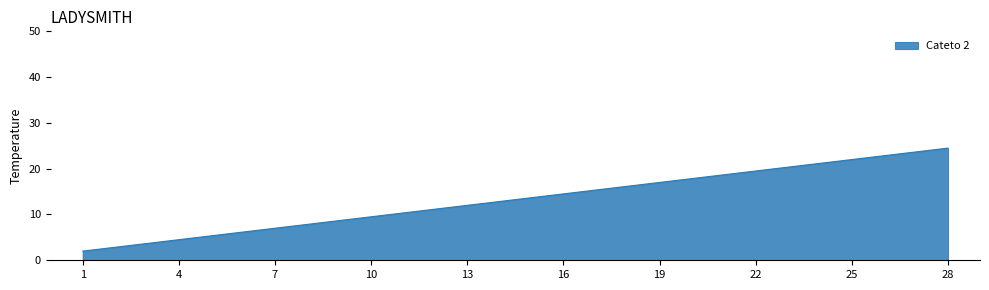

Rank the categories by value from highest to lowest.

28, 25, 22, 19, 16, 13, 10, 7, 4, 1